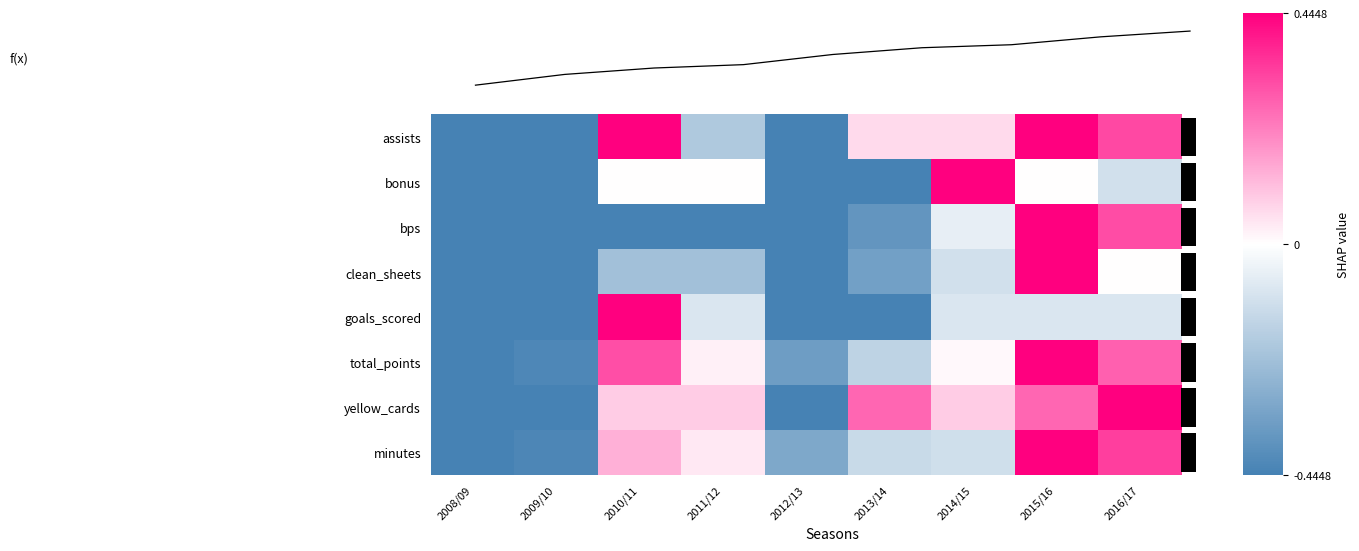

List the series in order of their peak value, highest first.

assists, bonus, bps, clean_sheets, goals_scored, total_points, yellow_cards, minutes